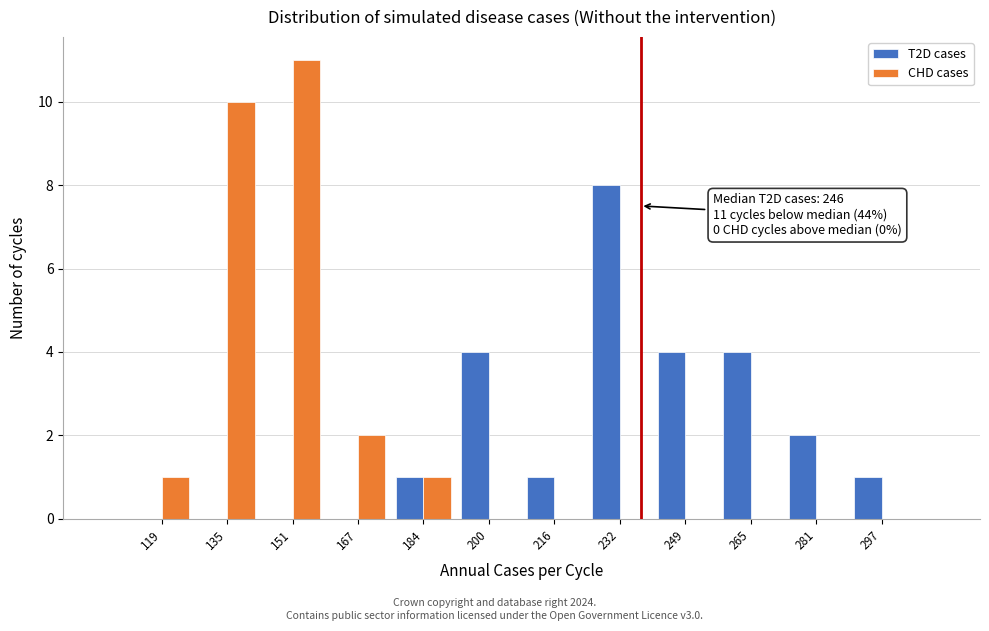

Reading left to right, extract all data points from this chart.

T2D cases: 119=0	135=0	151=0	167=0	184=1	200=4	216=1	232=8	249=4	265=4	281=2	297=1
CHD cases: 119=1	135=10	151=11	167=2	184=1	200=0	216=0	232=0	249=0	265=0	281=0	297=0